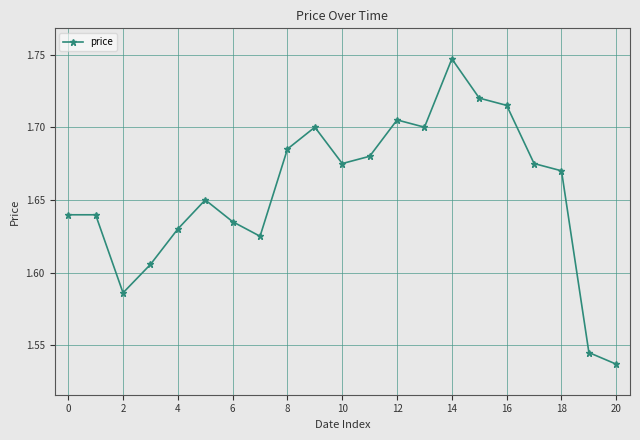

True or false: the data has more than 2 interior local peaks.

True